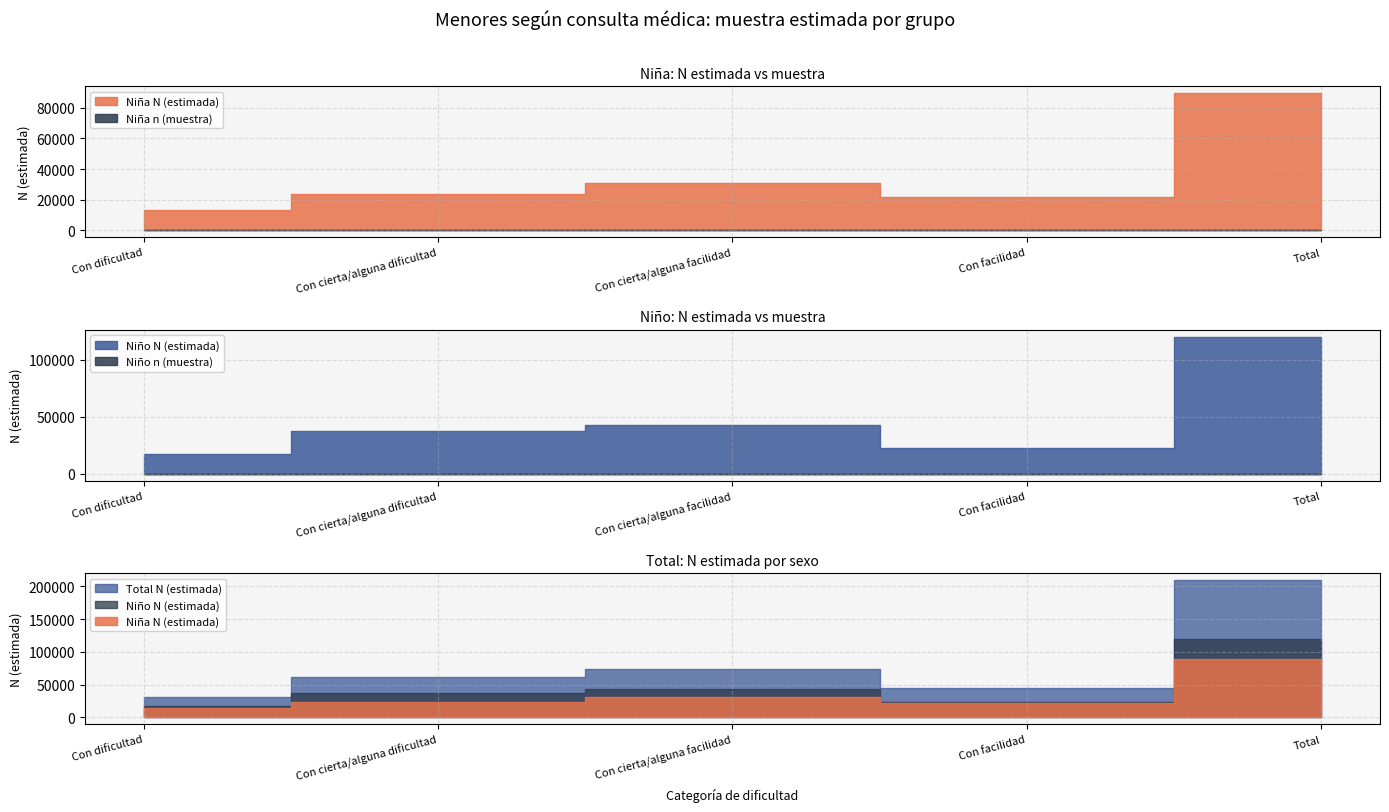

What is the smallest value displayed?

22